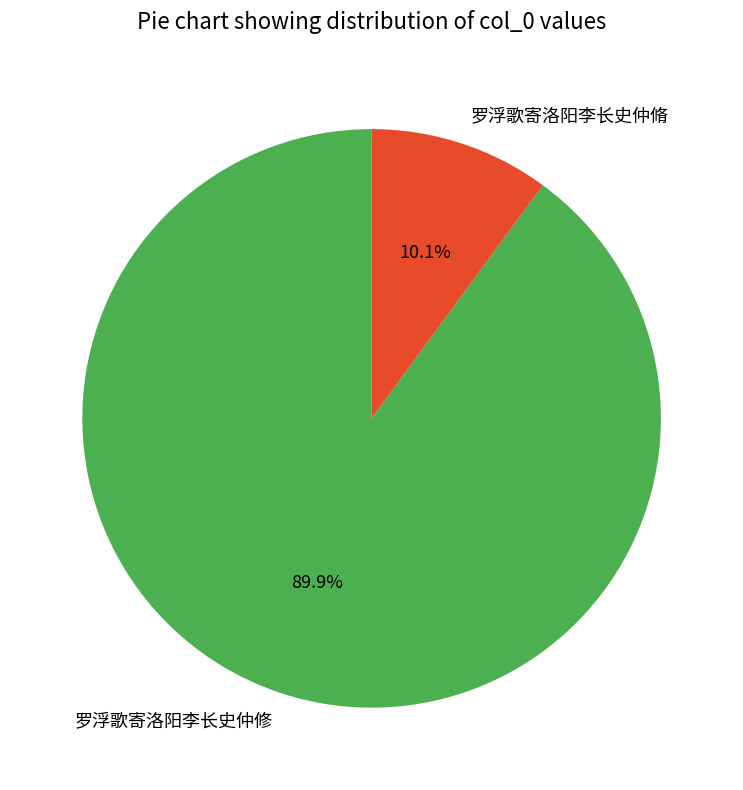

Does 罗浮歌寄洛阳李长史仲修 represent more than half of the total?

Yes